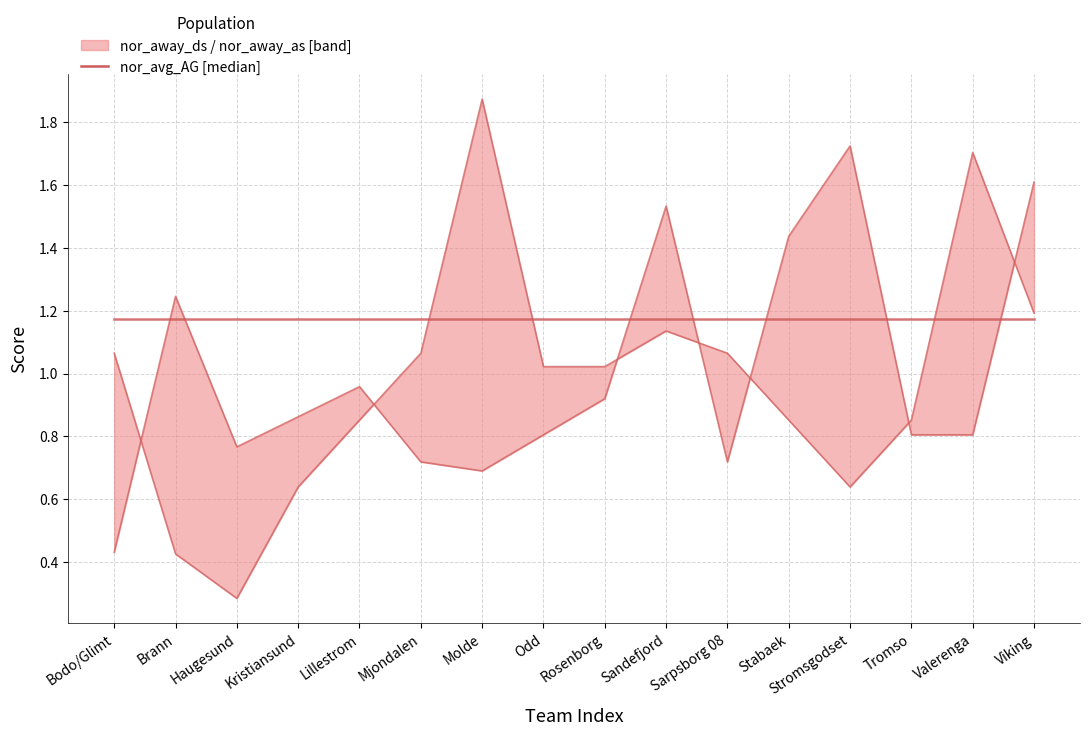

What is the difference between the highest and lowest values at Odd?

0.4